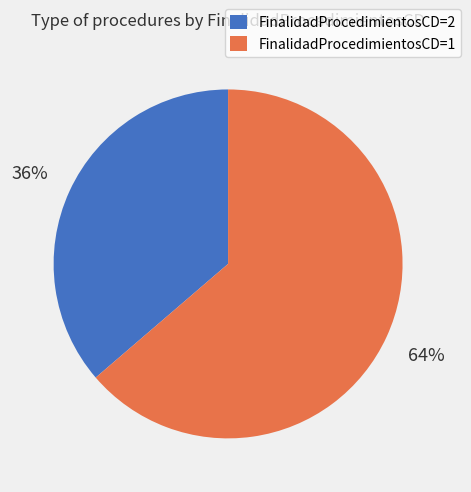

Is the sum of FinalidadProcedimientosCD=1 and FinalidadProcedimientosCD=2 greater than half?

Yes